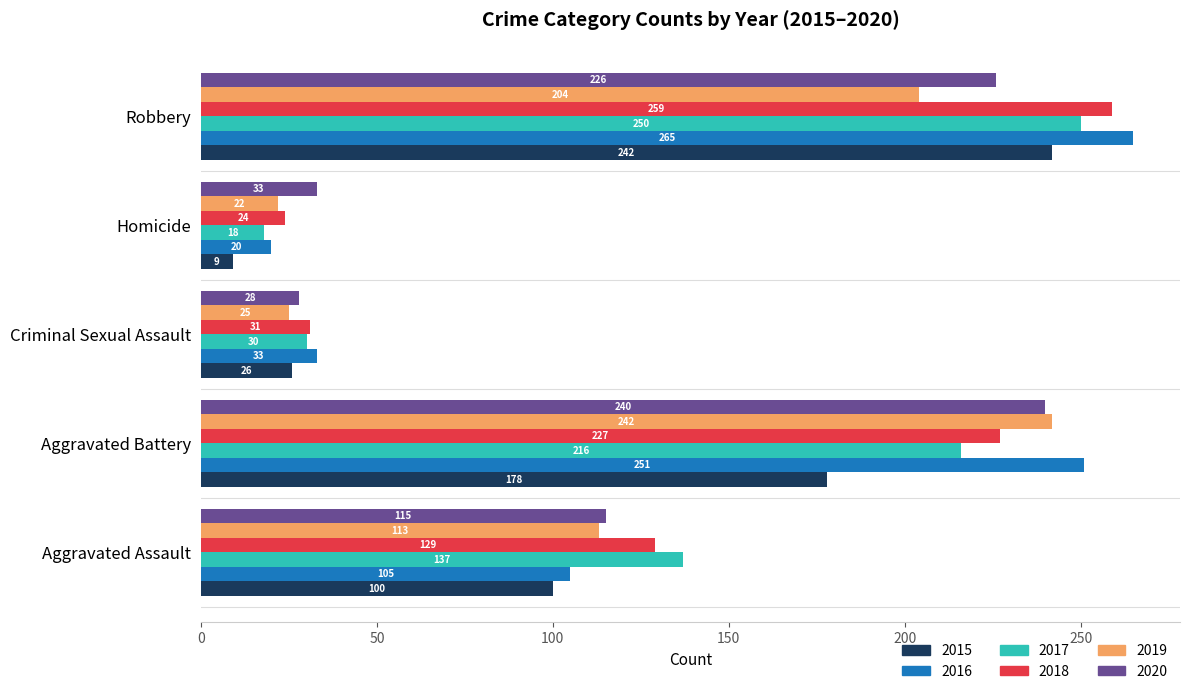

What is the total value across all series at Aggravated Assault?

699